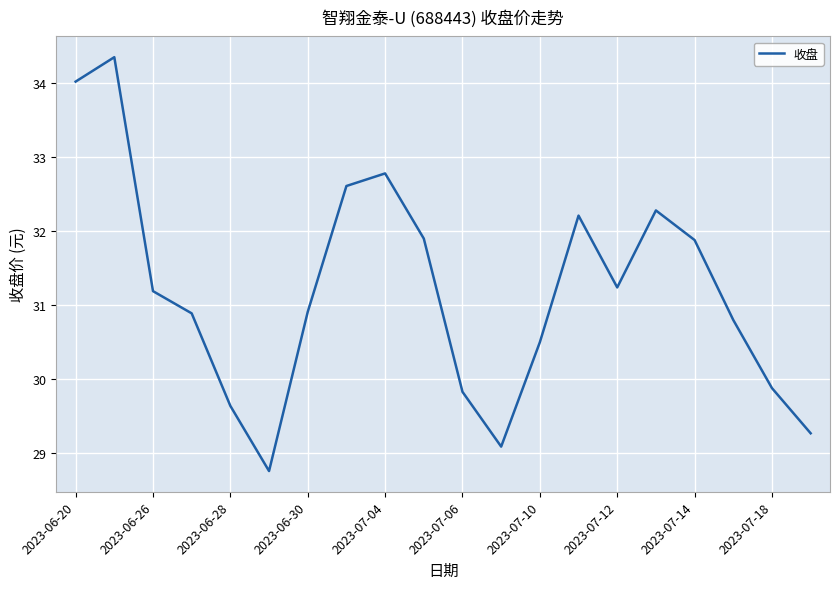

True or false: there are more than 2 points higher than both neighbors.

True